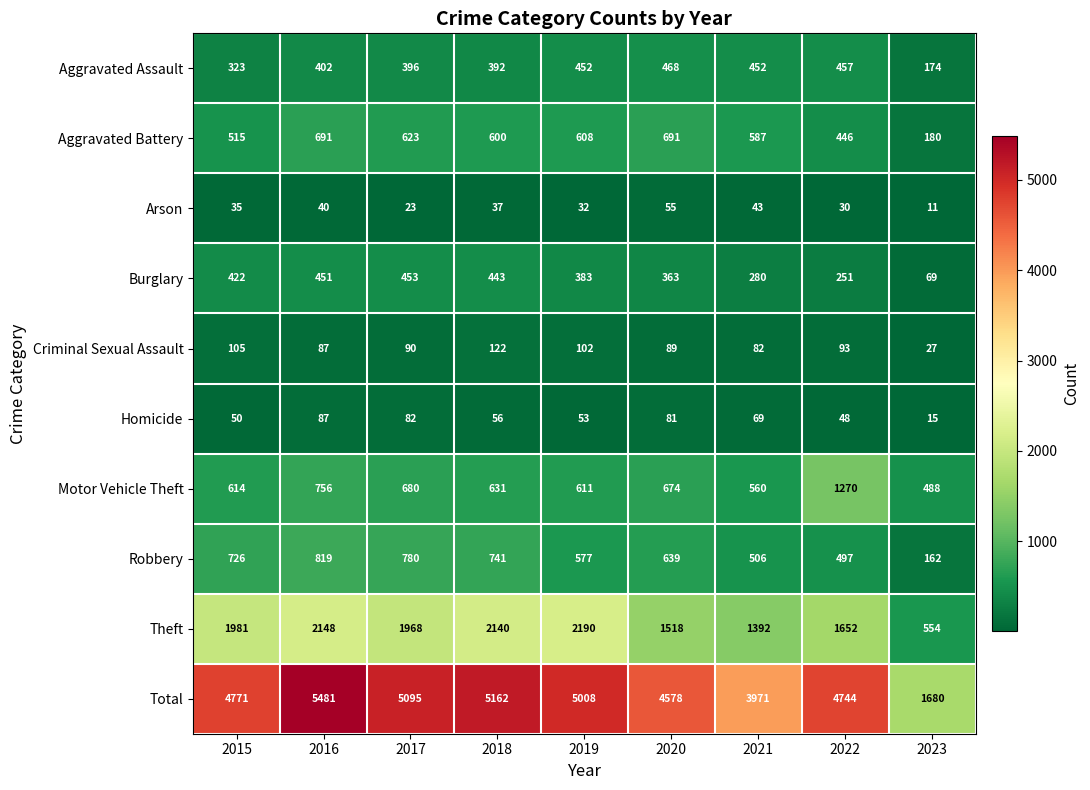

What is the spread (max minus min) of values at 2018?

5125